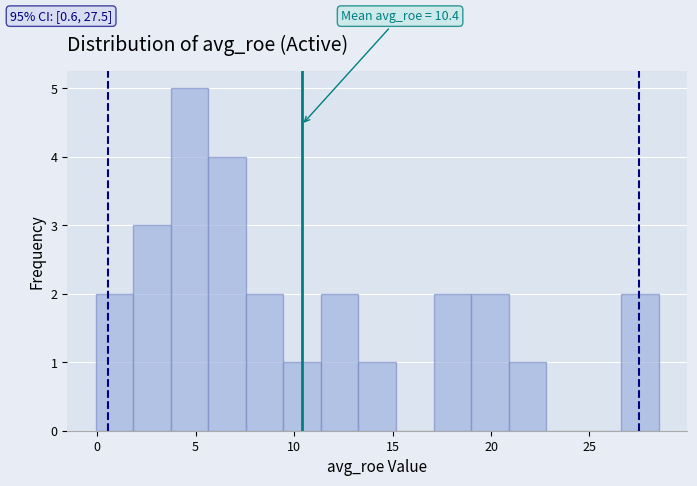

Read against the x-axis, roughly where is the centre of the tallest bar?

4.5